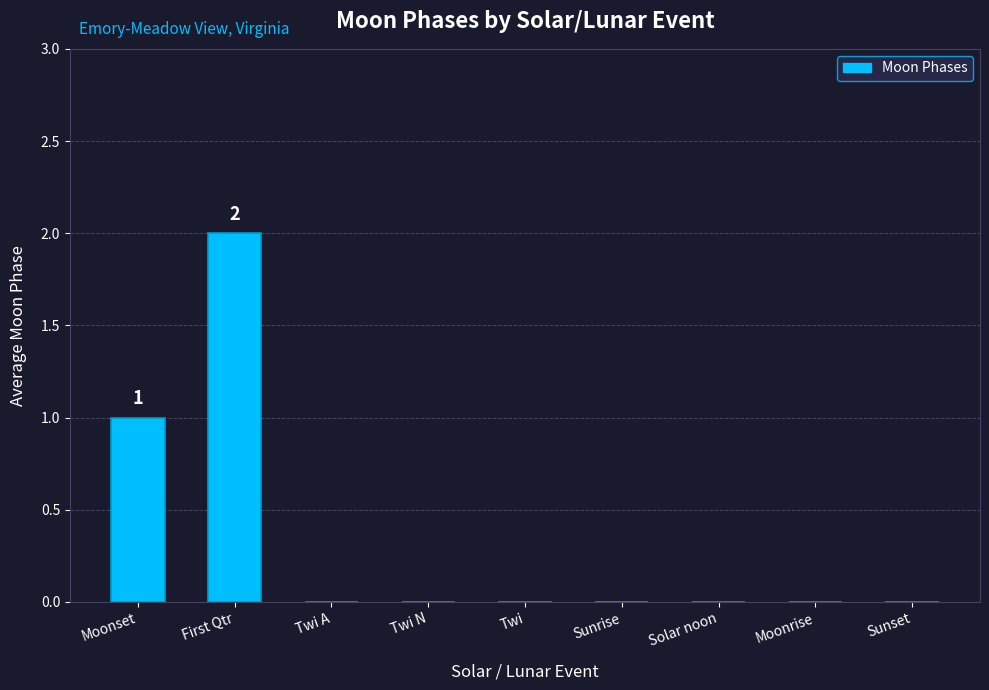

Count the number of data series in this chart.

1